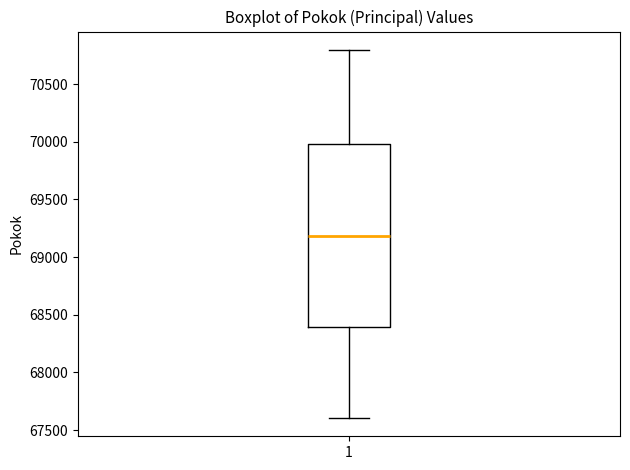

Read this box plot against the y-axis: the position of the median line, the range covered by the box, and the ends of both whiskers. The values are not printed on the chart, so give them approximately, as read against the axis.

median 69200, box 68400 to 70000, whiskers 67600 to 70800